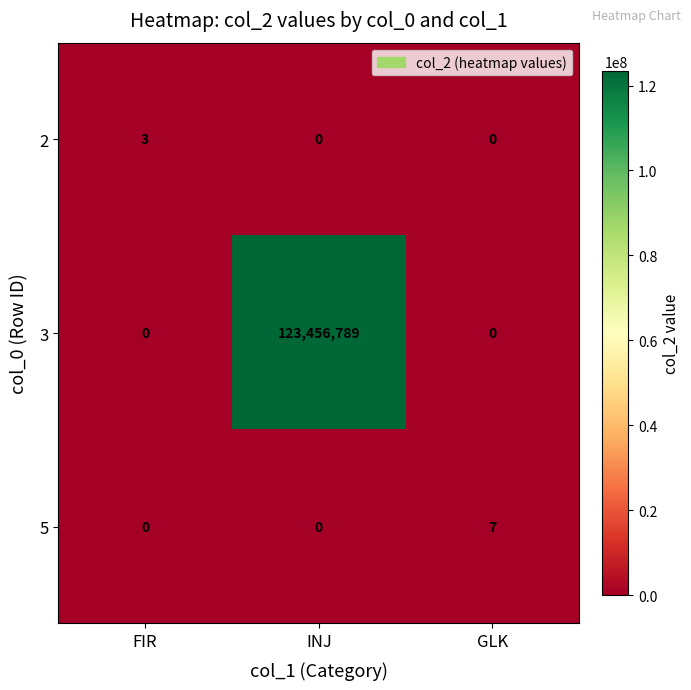

Reading left to right, transcribe all the data shown in this chart.

2: 3	0	0
3: 0	123456789	0
5: 0	0	7